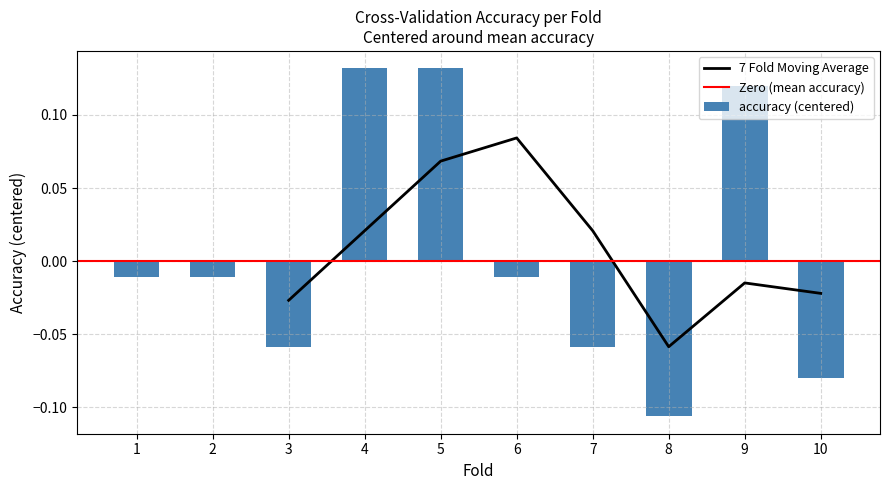

Is it true that g_mean equals 0.8 at 8?

False